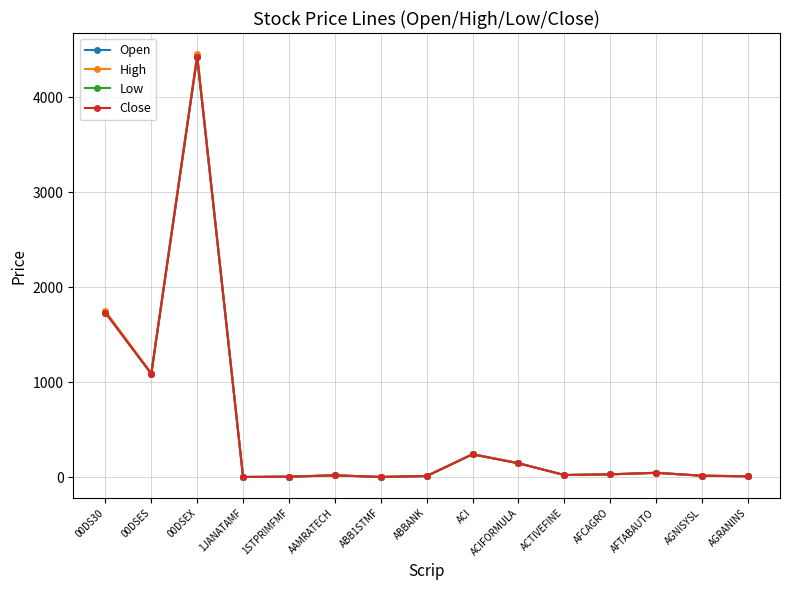

What is the sum of all Open values?

7839.2